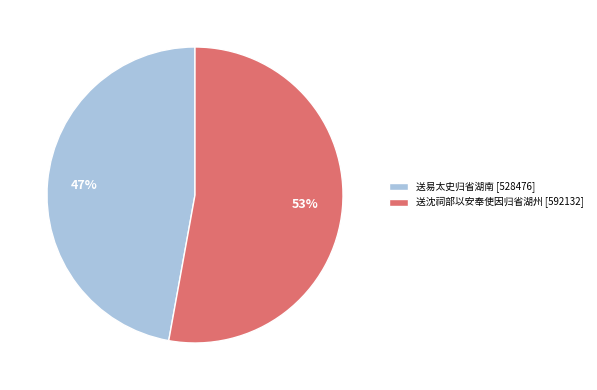

Is the sum of 送沈祠部以安奉使因归省湖州 [592132] and 送易太史归省湖南 [528476] greater than half?

Yes